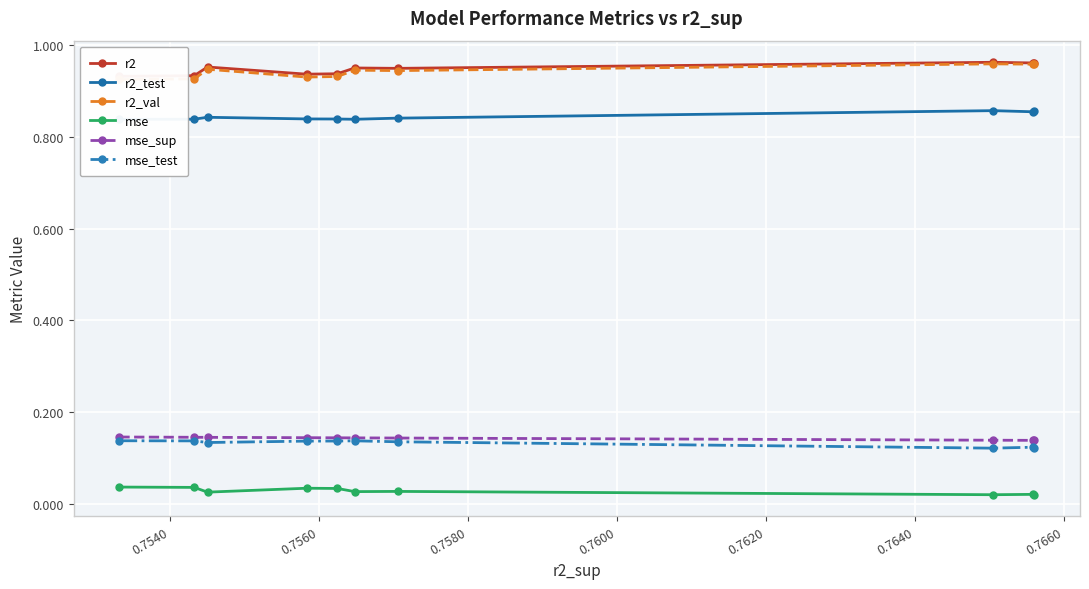

Count the mse_test values in the range 0 to 1.

10